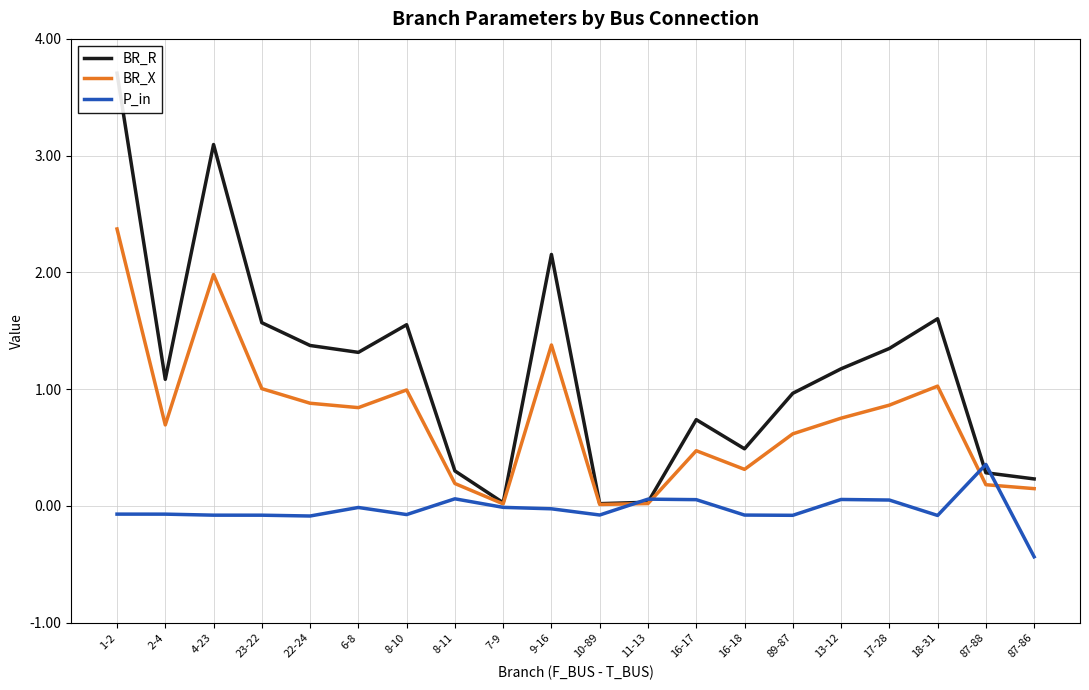

The value of BR_R at 1-2 is 6.6. True or false?

False